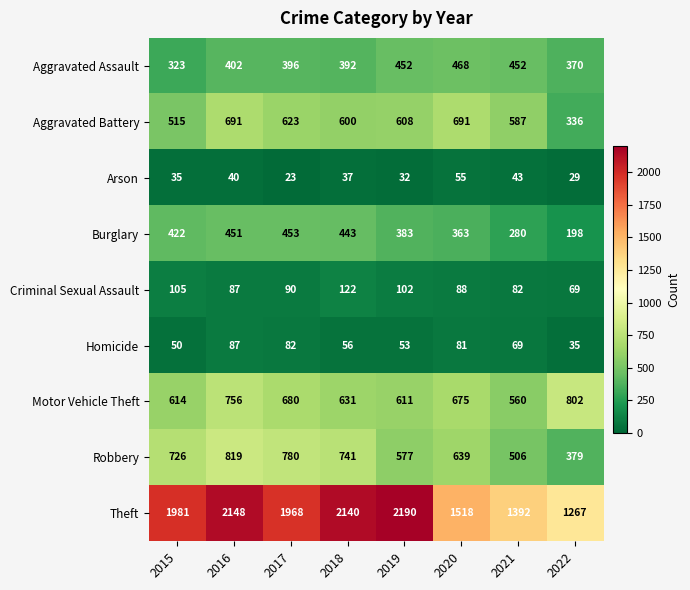

Which category has the highest value across all series?

2019